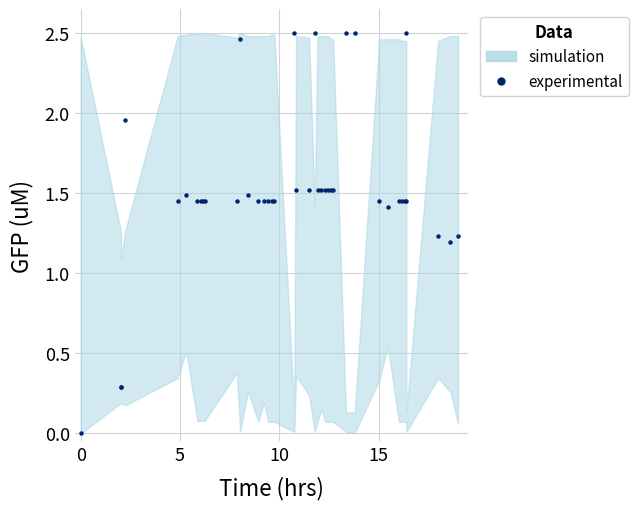

What is the maximum value shown in the chart?

2.5